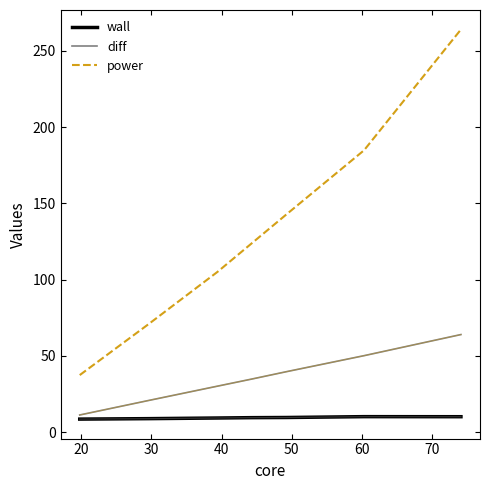

True or false: diff and wall cross at least once.

False